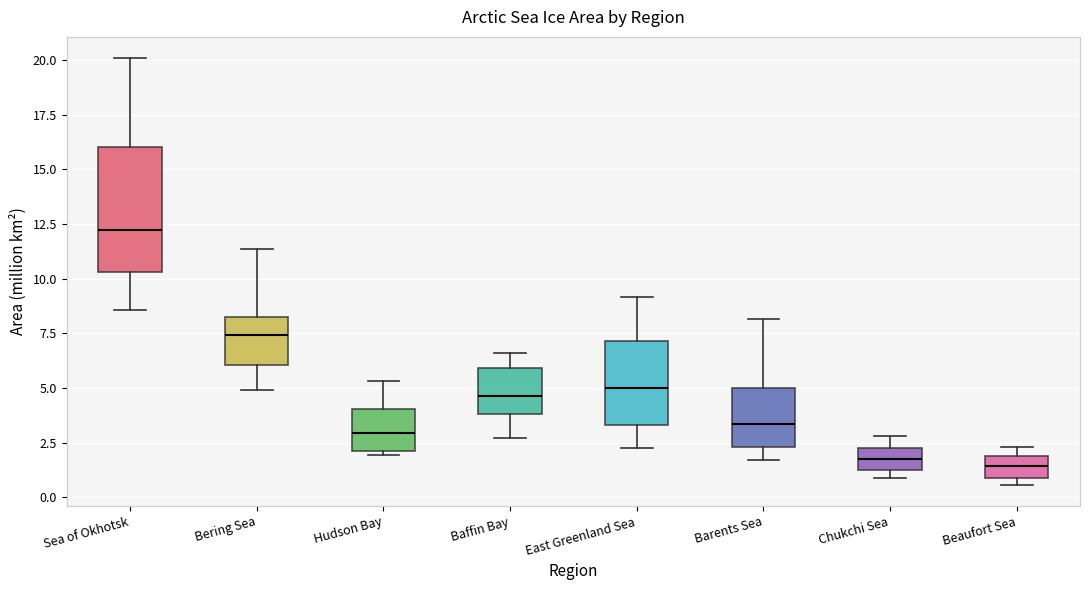

Reading left to right, read every box against the y-axis: the position of its median line, the range the box covers, and the ends of its whiskers. The values are not printed on the chart, so give them approximately, as read against the axis.

Sea of Okhotsk: median 12.0, box 10.5 to 16.0, whiskers 8.5 to 20.0
Bering Sea: median 7.5, box 6.0 to 8.0, whiskers 5.0 to 11.5
Hudson Bay: median 3.0, box 2.0 to 4.0, whiskers 2.0 (just below the box's lower edge) to 5.5
Baffin Bay: median 4.5, box 4.0 to 6.0, whiskers 2.5 to 6.5
East Greenland Sea: median 5.0, box 3.5 to 7.0, whiskers 2.0 to 9.0
Barents Sea: median 3.5, box 2.5 to 5.0, whiskers 1.5 to 8.0
Chukchi Sea: median 2.0, box 1.0 to 2.5, whiskers 1.0 (just below the box's lower edge) to 3.0
Beaufort Sea: median 1.5, box 1.0 to 2.0, whiskers 0.5 to 2.5